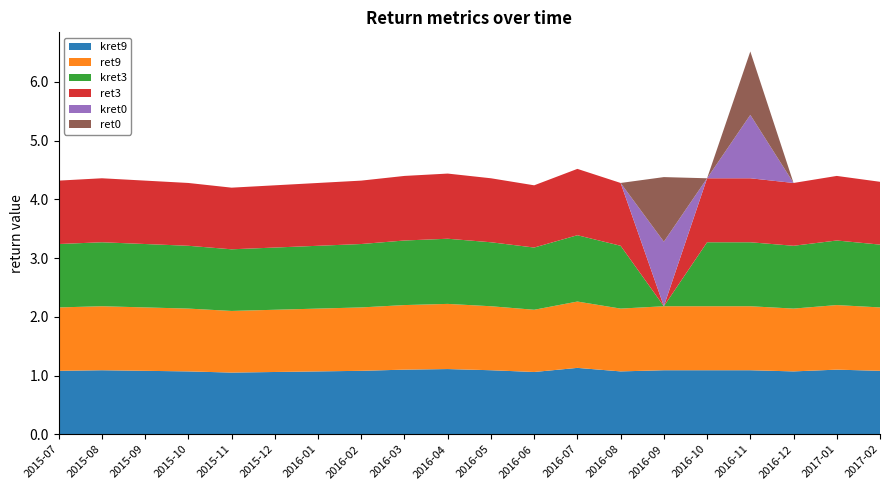

Reading left to right, list all the values displayed in this chart.

kret9: 1.1	1.1	1.1	1.1	1.1	1.1	1.1	1.1	1.1	1.1	1.1	1.1	1.1	1.1	1.1	1.1	1.1	1.1	1.1	1.1
ret9: 1.1	1.1	1.1	1.1	1.1	1.1	1.1	1.1	1.1	1.1	1.1	1.1	1.1	1.1	1.1	1.1	1.1	1.1	1.1	1.1
kret3: 1.1	1.1	1.1	1.1	1.1	1.1	1.1	1.1	1.1	1.1	1.1	1.1	1.1	1.1	0.0	1.1	1.1	1.1	1.1	1.1
ret3: 1.1	1.1	1.1	1.1	1.1	1.1	1.1	1.1	1.1	1.1	1.1	1.1	1.1	1.1	0.0	1.1	1.1	1.1	1.1	1.1
kret0: 0.0	0.0	0.0	0.0	0.0	0.0	0.0	0.0	0.0	0.0	0.0	0.0	0.0	0.0	1.1	0.0	1.1	0.0	0.0	0.0
ret0: 0.0	0.0	0.0	0.0	0.0	0.0	0.0	0.0	0.0	0.0	0.0	0.0	0.0	0.0	1.1	0.0	1.1	0.0	0.0	0.0